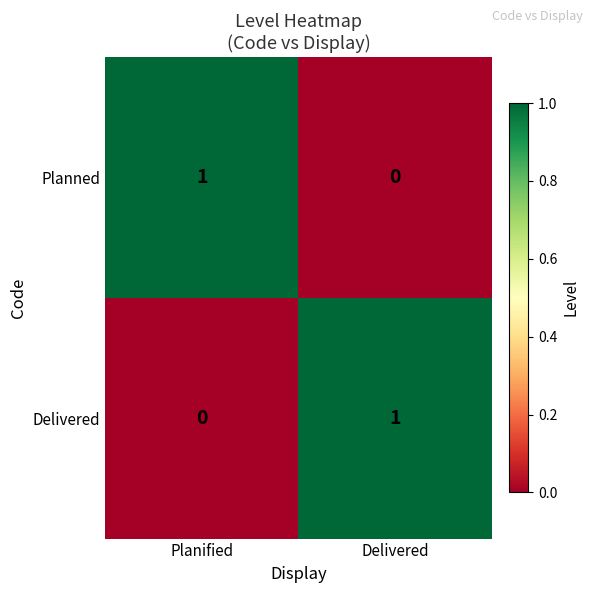

What is the spread (max minus min) of values at Delivered?

1